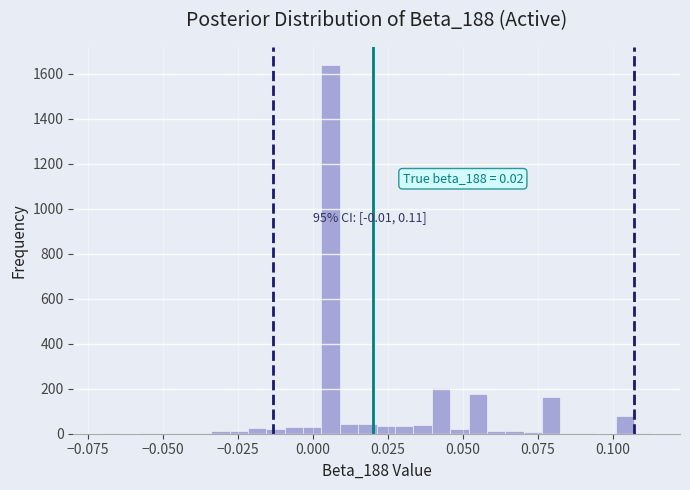

Around what value on the x-axis is the tallest bar? Give the approximate position of its centre, as read against the axis.

0.005